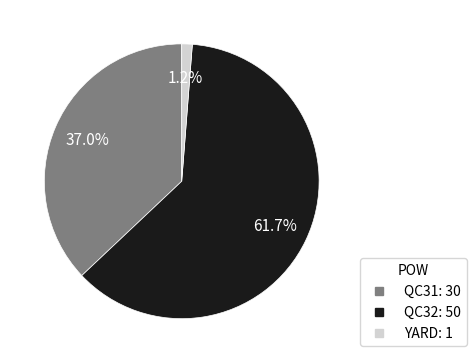

To the nearest percent, what percentage of the pie is QC31?

37%